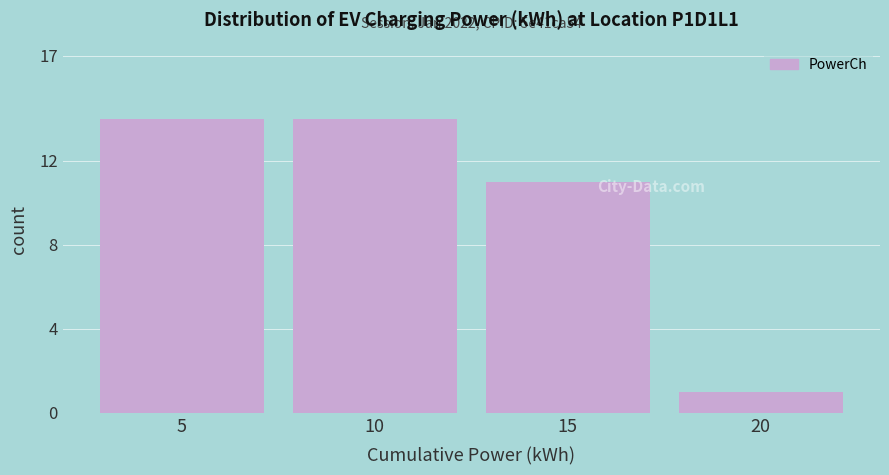

Reading left to right, what are all the values shown in this chart?

5=14	10=14	15=11	20=1